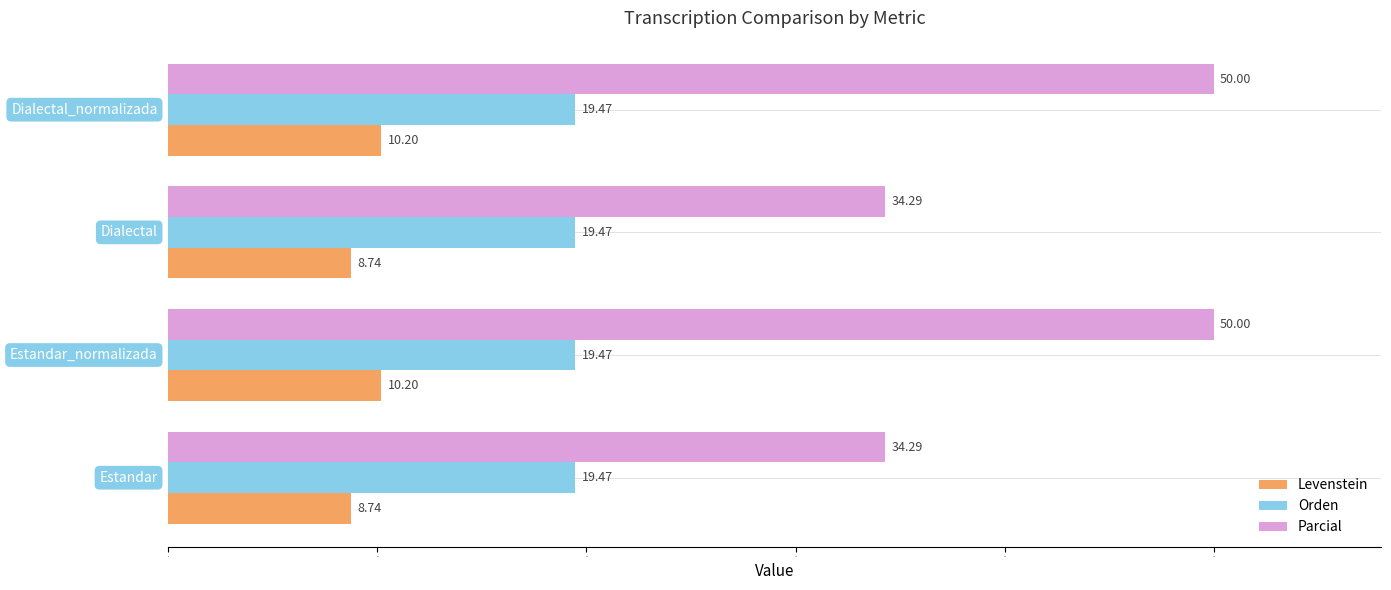

What is the smallest value displayed?

8.7